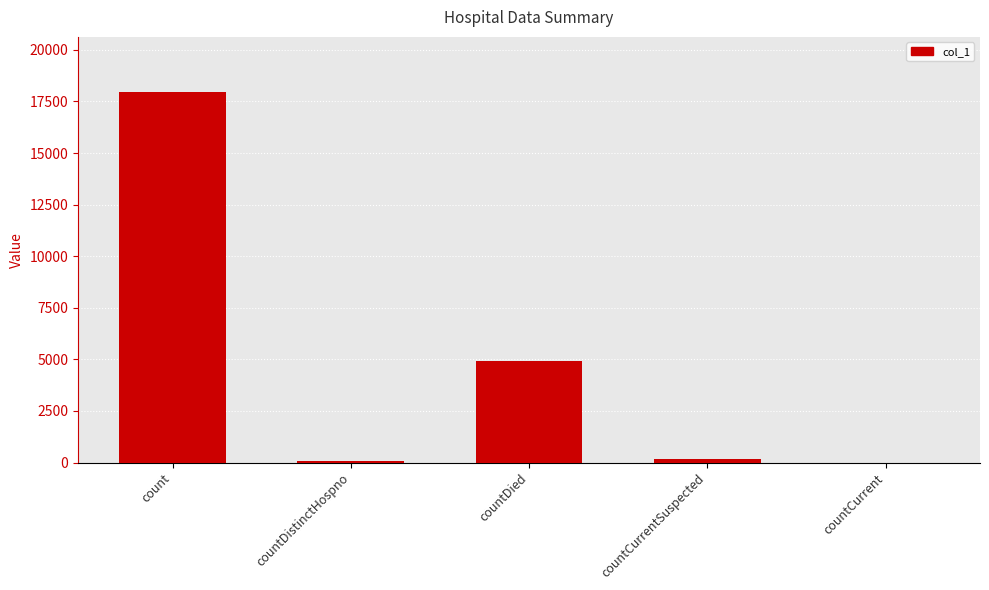

Is it true that the value at countCurrent is 0?

True